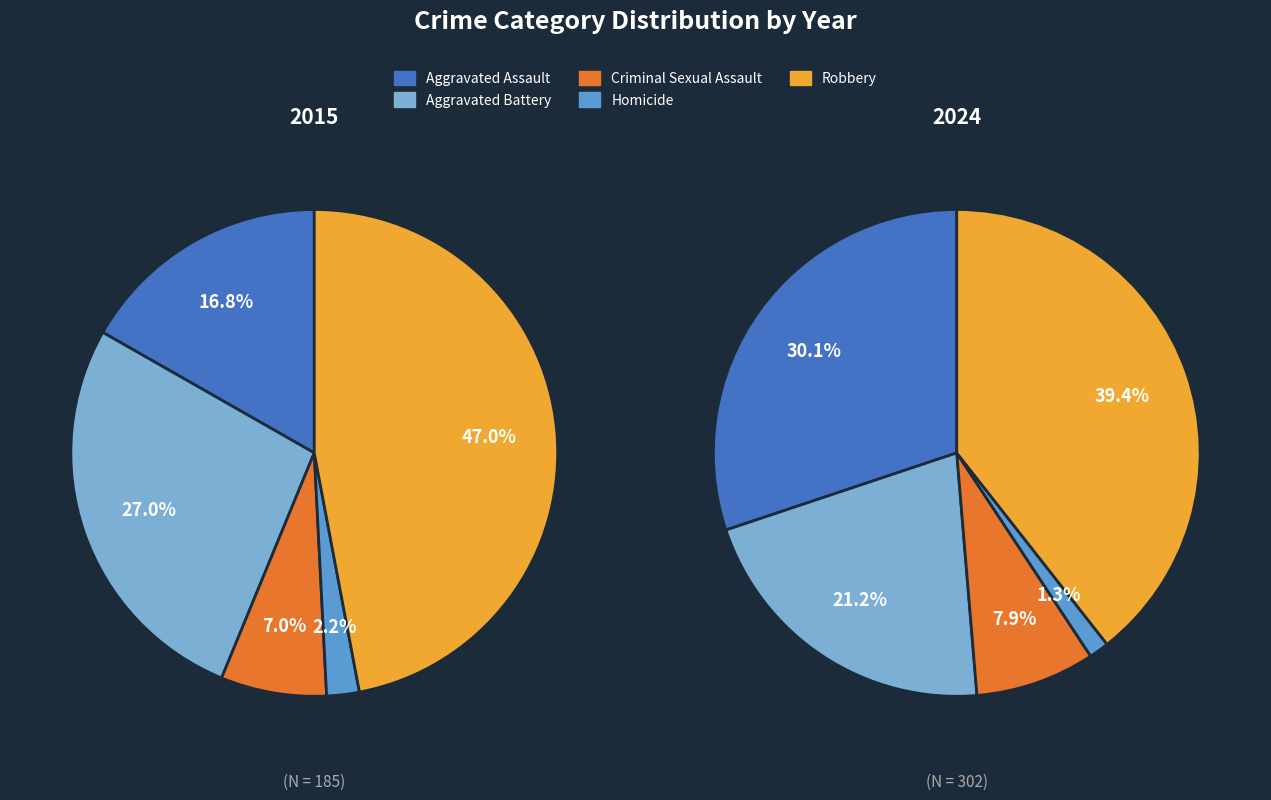

Is it true that 6 is 4% of the pie?

True